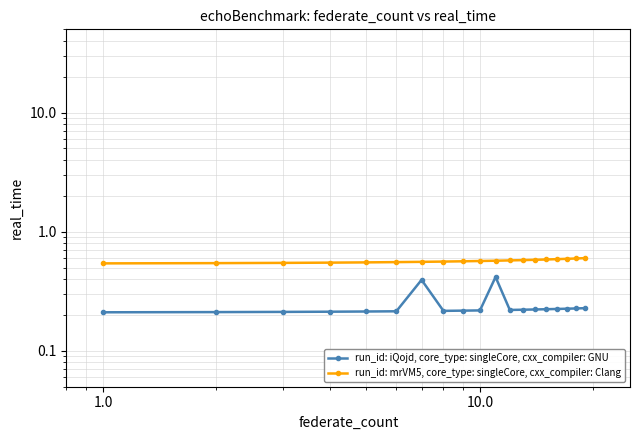

In run_id: iQojd, core_type: singleCore, cxx_compiler: GNU, how many points are lower than both neighbors (excluding endpoints)?

2